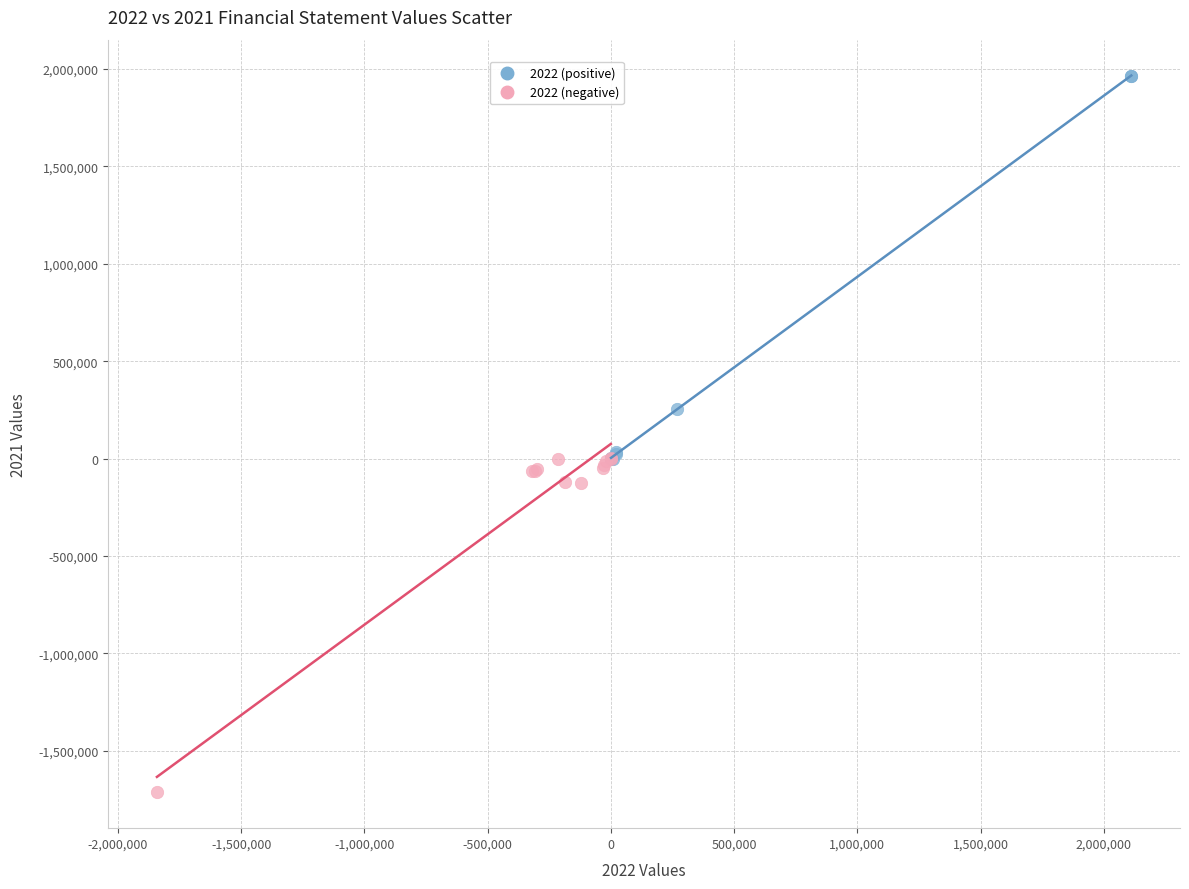

Which series reaches the minimum Y coordinate?

2022 (negative)